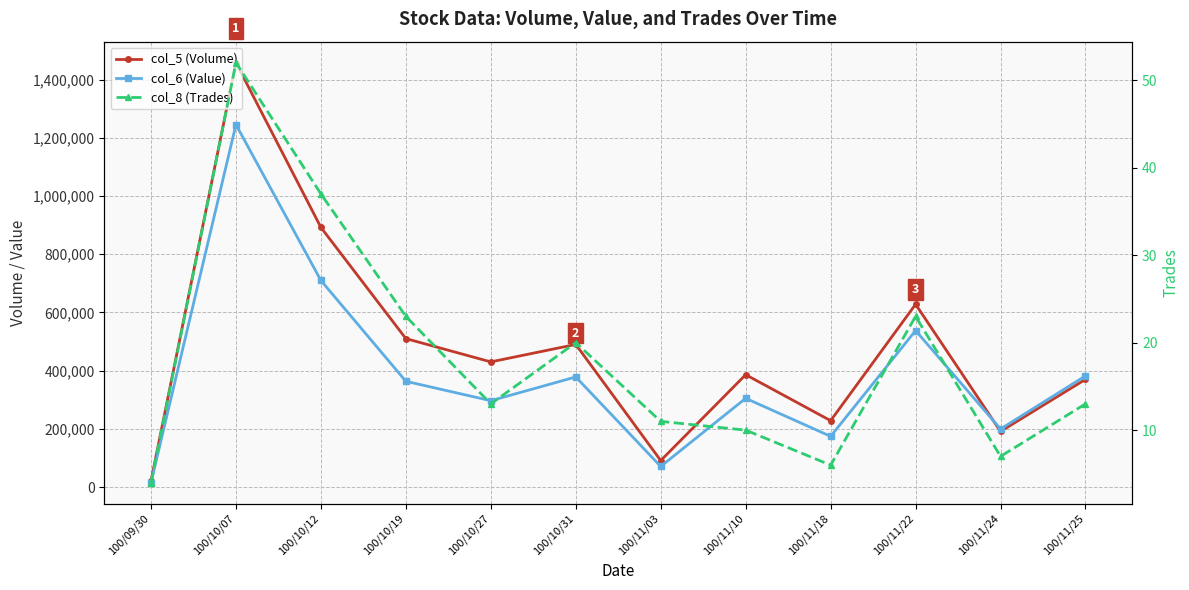

At which label is col_6 (Value) closest to 630225?

100/10/12